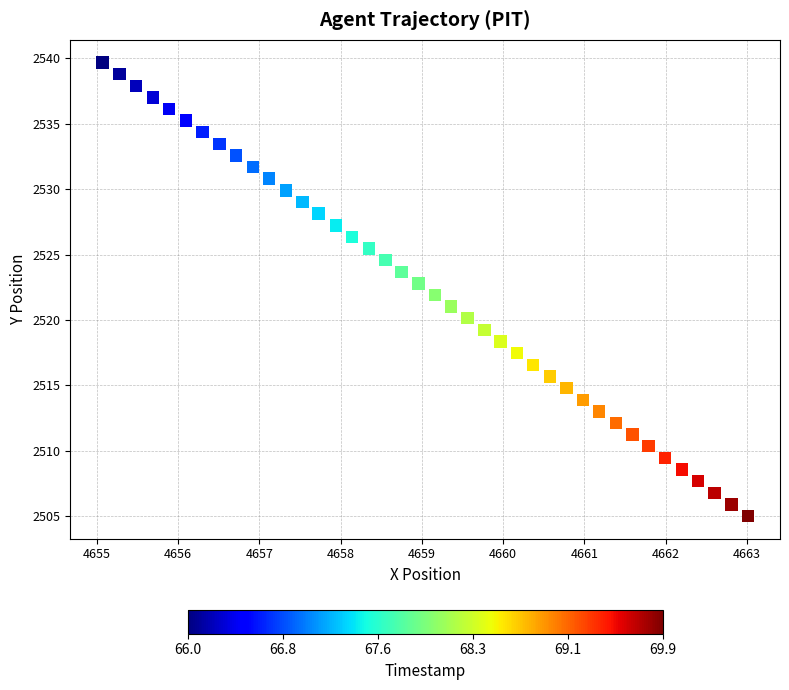

What is the range of X values (max minus min)?

7.9